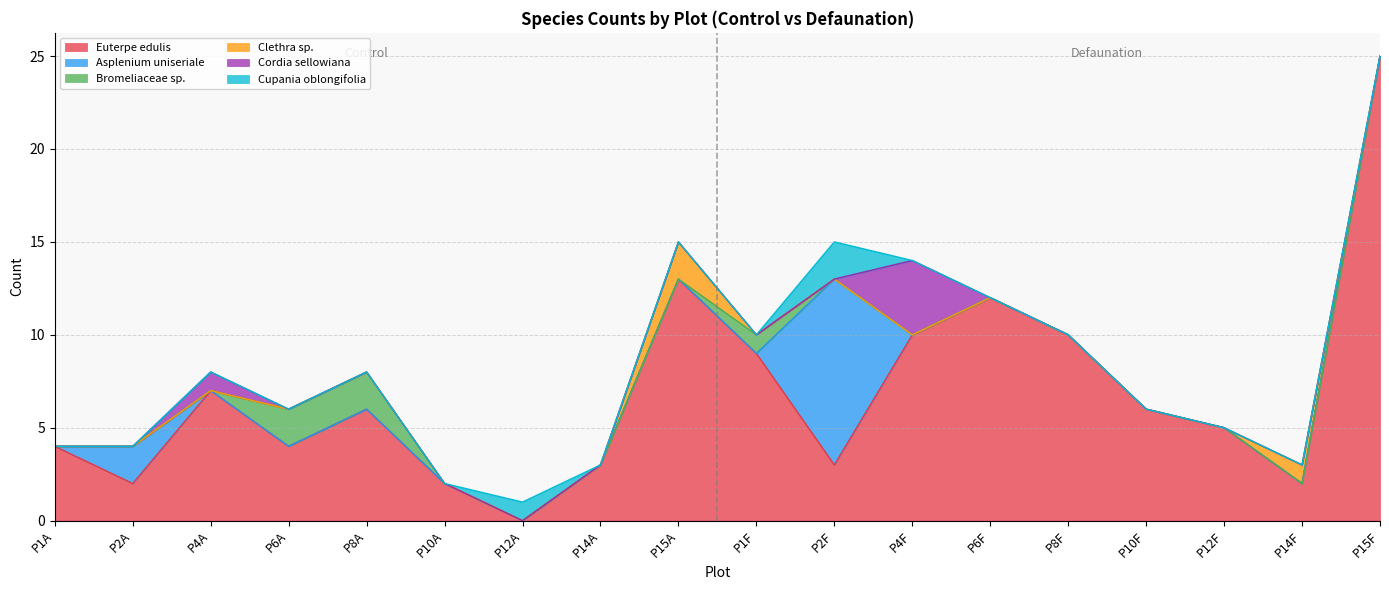

What is the total value across all series at P8F?

10